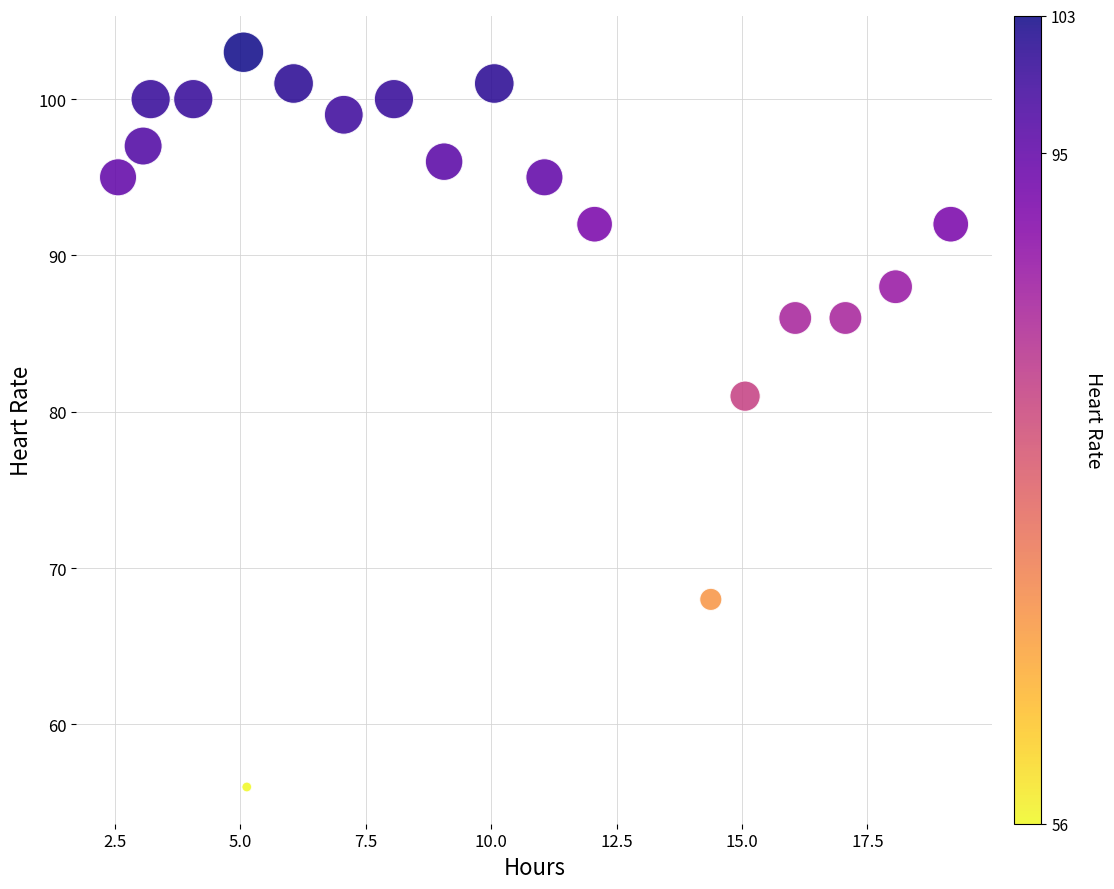

What is the range of Y values (max minus min)?

47